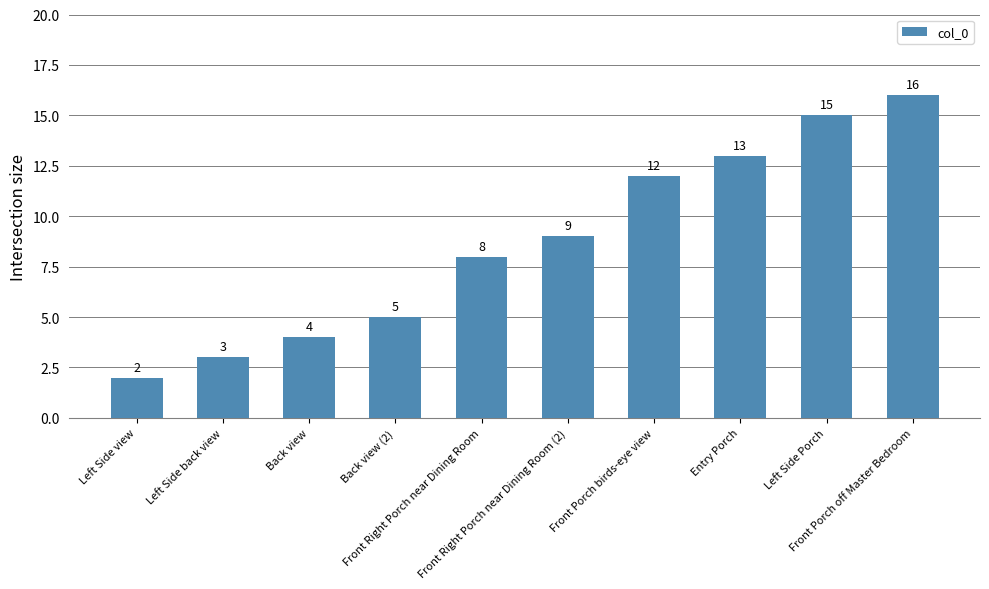

Which has a higher value, Entry Porch or Front Porch off Master Bedroom?

Front Porch off Master Bedroom